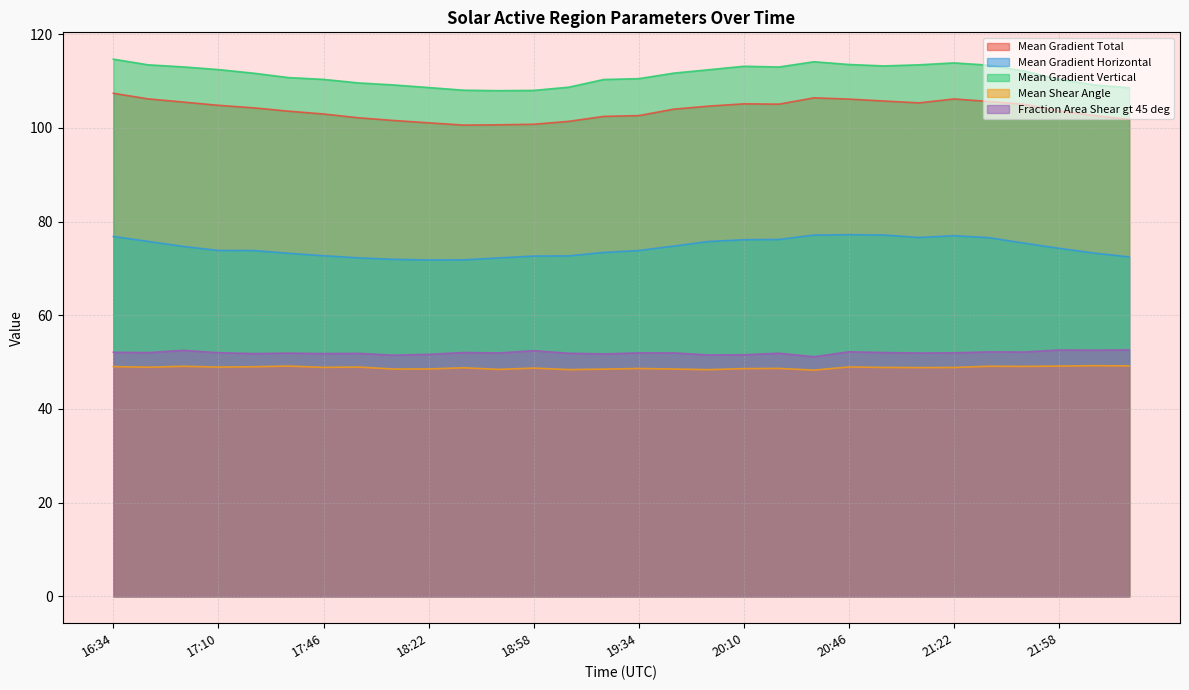

What is the label of the 17th point from the left?

19:46